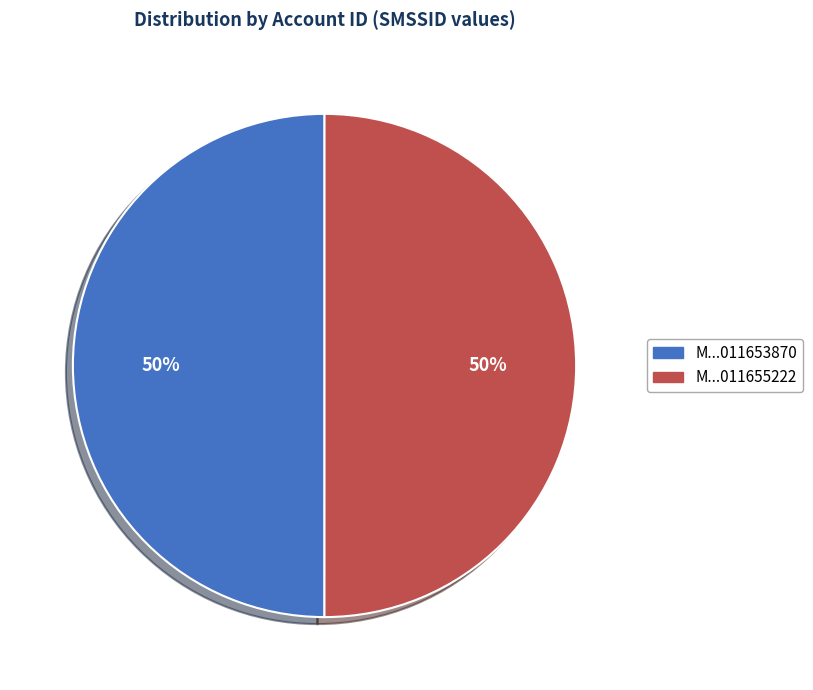

Do M...011653870 and M...011655222 together represent more than half of the pie?

Yes